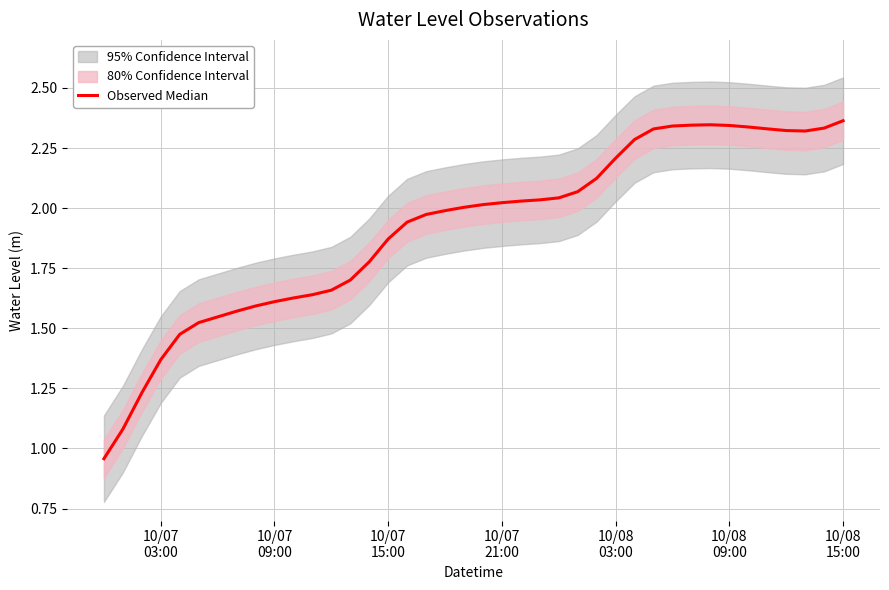

How many interior local peaks (higher than both neighbors) does the data have?

1